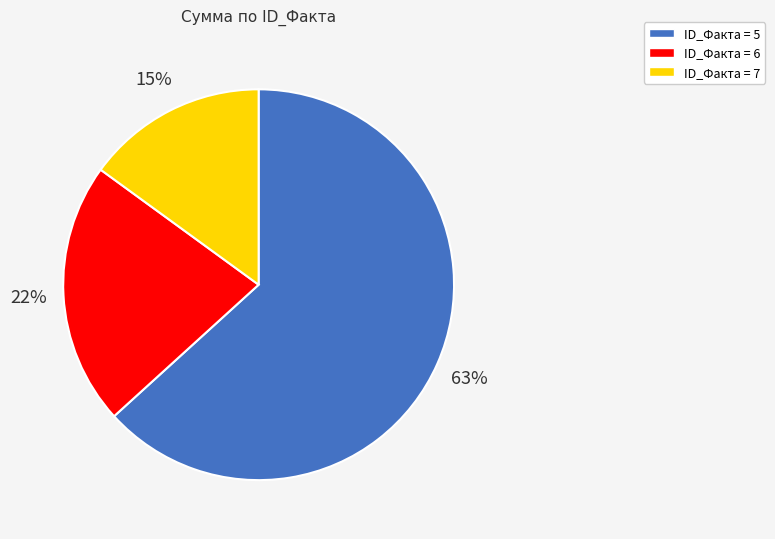

Is there any slice that represents more than half of the pie?

Yes